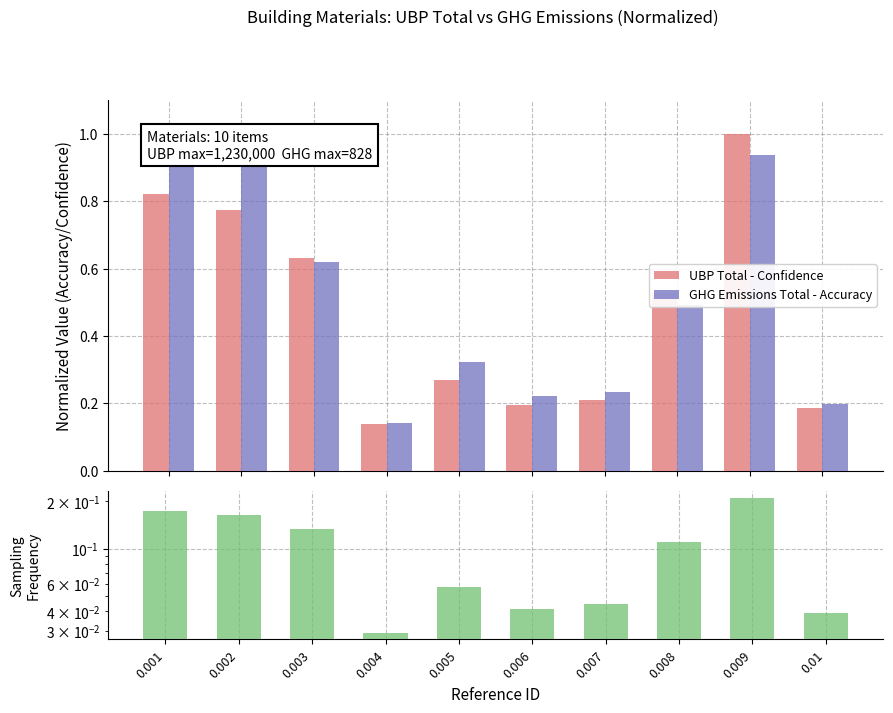

Reading left to right, extract all data points from this chart.

UBP Total - Confidence: 0.001=0.8	0.002=0.8	0.003=0.6	0.004=0.1	0.005=0.3	0.006=0.2	0.007=0.2	0.008=0.5	0.009=1.0	0.01=0.2
GHG Emissions Total - Accuracy: 0.001=1.0	0.002=1.0	0.003=0.6	0.004=0.1	0.005=0.3	0.006=0.2	0.007=0.2	0.008=0.5	0.009=0.9	0.01=0.2
Sampling Frequency: 0.001=0.2	0.002=0.2	0.003=0.1	0.004=0.0	0.005=0.1	0.006=0.0	0.007=0.0	0.008=0.1	0.009=0.2	0.01=0.0